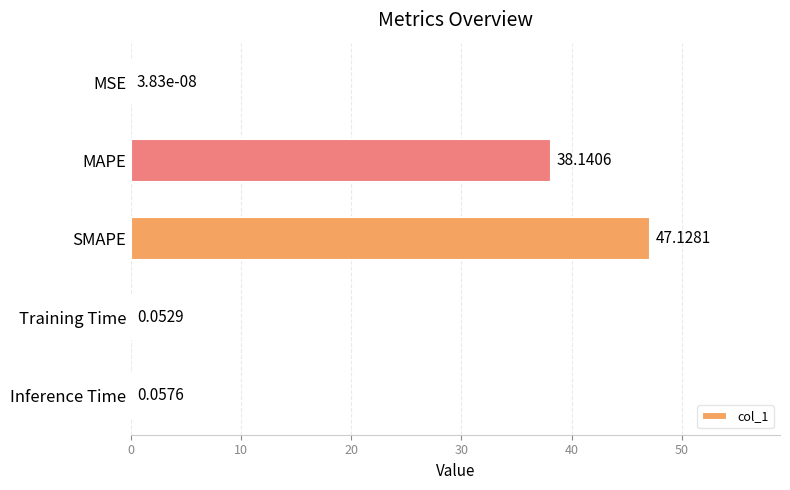

What is the sum of all values?

85.4